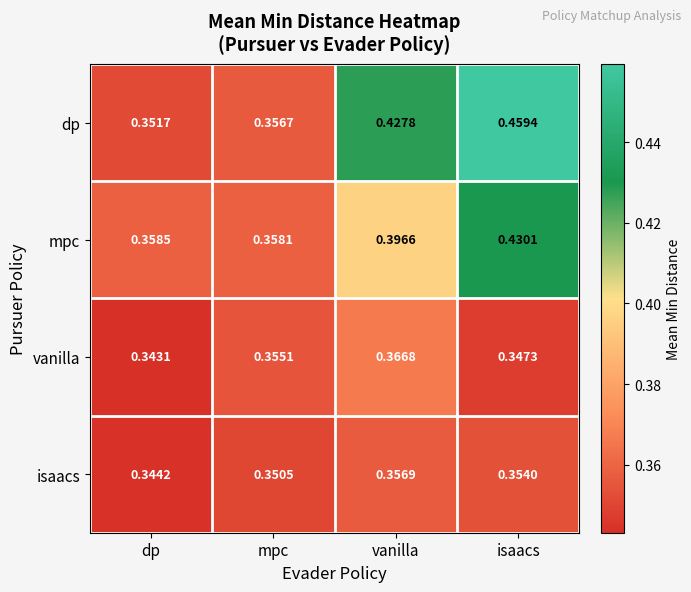

Which category has the lowest value across all series?

dp